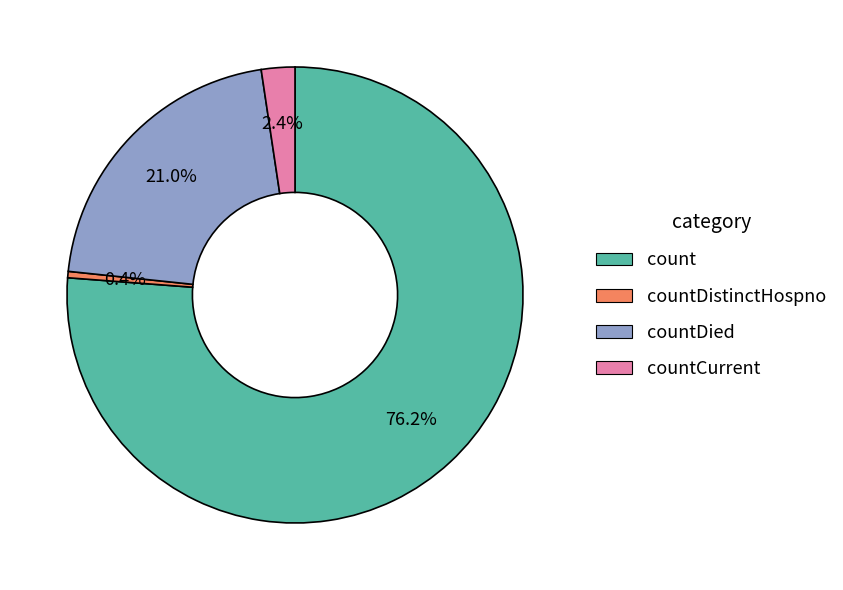

Is there any slice that represents more than half of the pie?

Yes